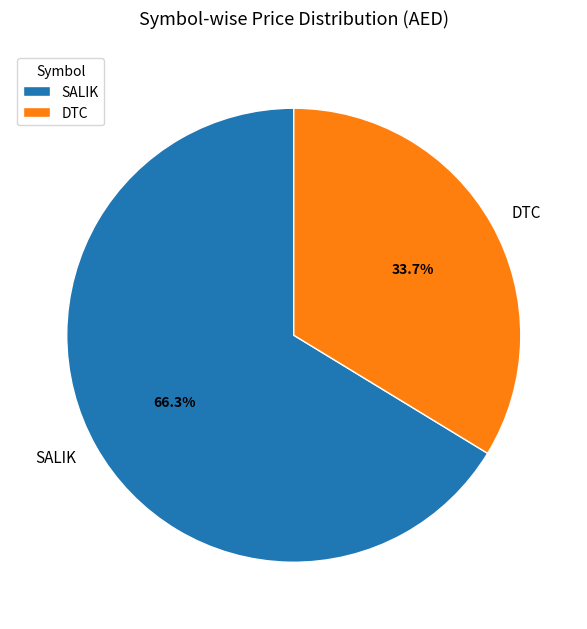

Is it true that DTC is 28% of the pie?

False